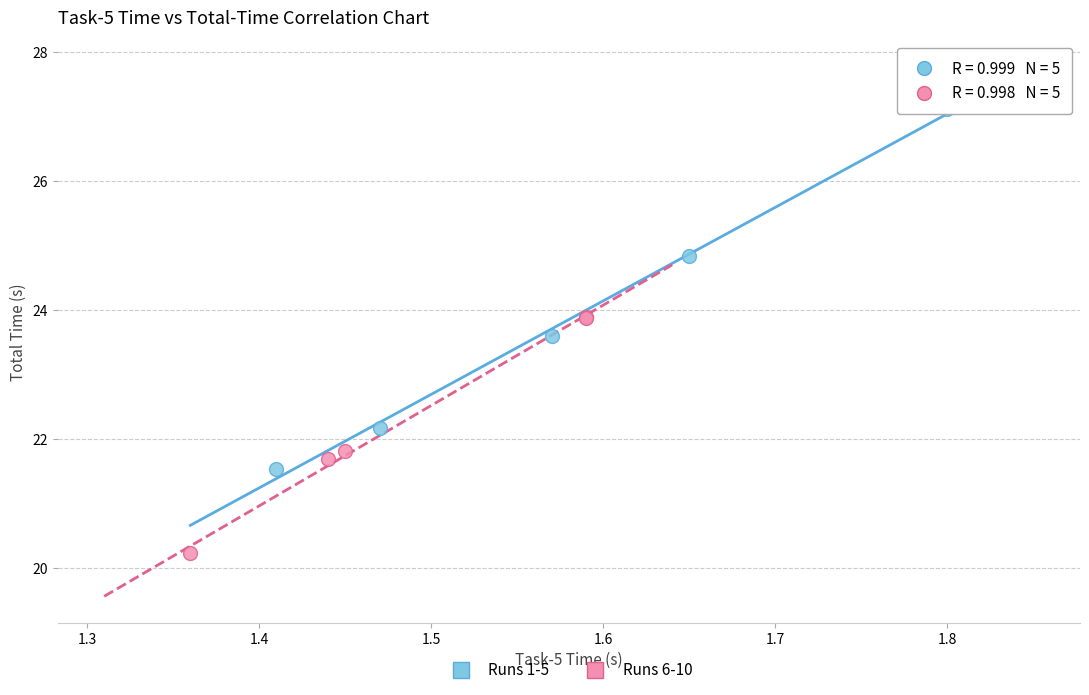

Which series contains the lowest Y value?

Runs 6-10